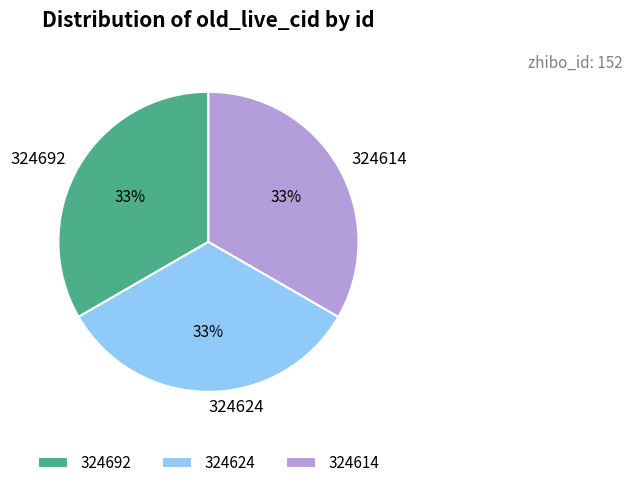

Is it true that 324614 is 33% of the pie?

True